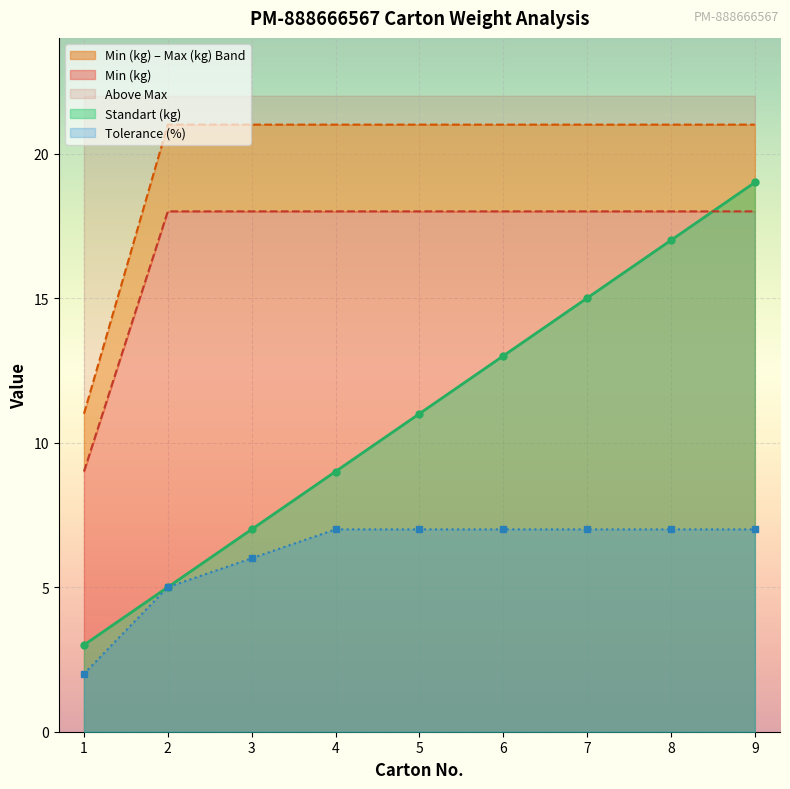

At which category does the chart reach its minimum across all series?

1